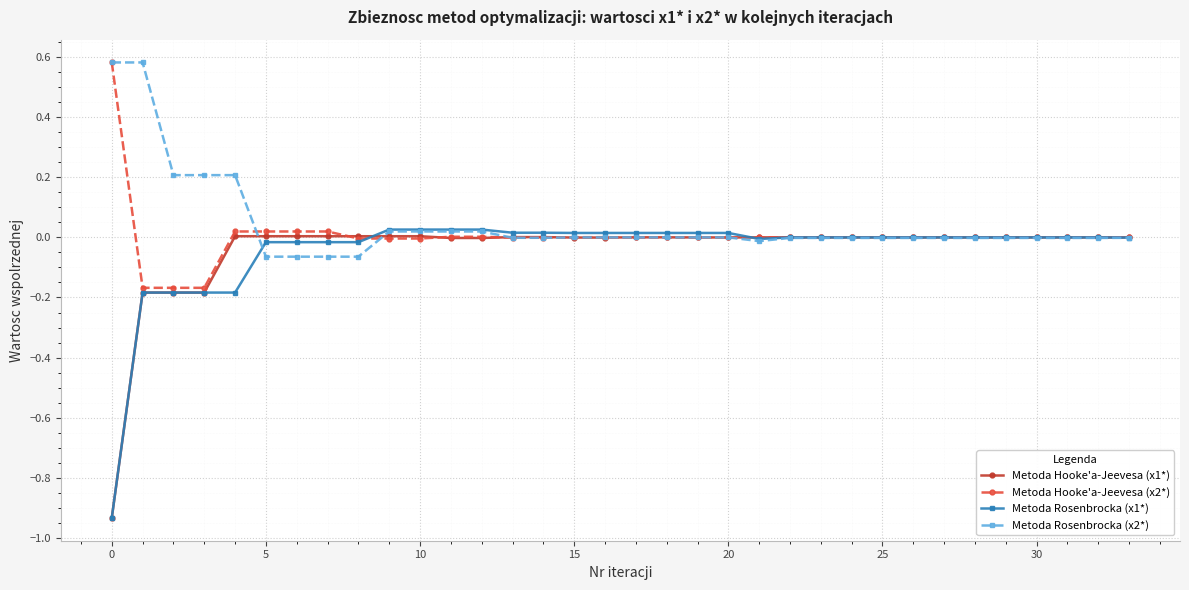

Reading right to left, what are all the values shown in this chart?

Metoda Hooke'a-Jeevesa (x1*): 0.0	0.0	-0.0	-0.0	0.0	0.0	0.0	0.0	0.0	0.0	0.0	0.0	0.0	-0.0	-0.0	0.0	0.0	-0.0	-0.0	0.0	0.0	-0.0	-0.0	0.0	0.0	0.0	0.0	0.0	0.0	0.0	-0.2	-0.2	-0.2	-0.9
Metoda Hooke'a-Jeevesa (x2*): -0.0	-0.0	-0.0	-0.0	0.0	0.0	0.0	0.0	0.0	-0.0	-0.0	0.0	0.0	-0.0	-0.0	-0.0	-0.0	0.0	0.0	-0.0	-0.0	0.0	0.0	-0.0	-0.0	-0.0	0.0	0.0	0.0	0.0	-0.2	-0.2	-0.2	0.6
Metoda Rosenbrocka (x1*): -0.0	-0.0	-0.0	-0.0	-0.0	-0.0	-0.0	-0.0	-0.0	-0.0	-0.0	-0.0	-0.0	0.0	0.0	0.0	0.0	0.0	0.0	0.0	0.0	0.0	0.0	0.0	0.0	-0.0	-0.0	-0.0	-0.0	-0.2	-0.2	-0.2	-0.2	-0.9
Metoda Rosenbrocka (x2*): -0.0	-0.0	-0.0	-0.0	-0.0	-0.0	-0.0	-0.0	-0.0	-0.0	-0.0	-0.0	-0.0	-0.0	-0.0	-0.0	-0.0	-0.0	-0.0	-0.0	-0.0	0.0	0.0	0.0	0.0	-0.1	-0.1	-0.1	-0.1	0.2	0.2	0.2	0.6	0.6